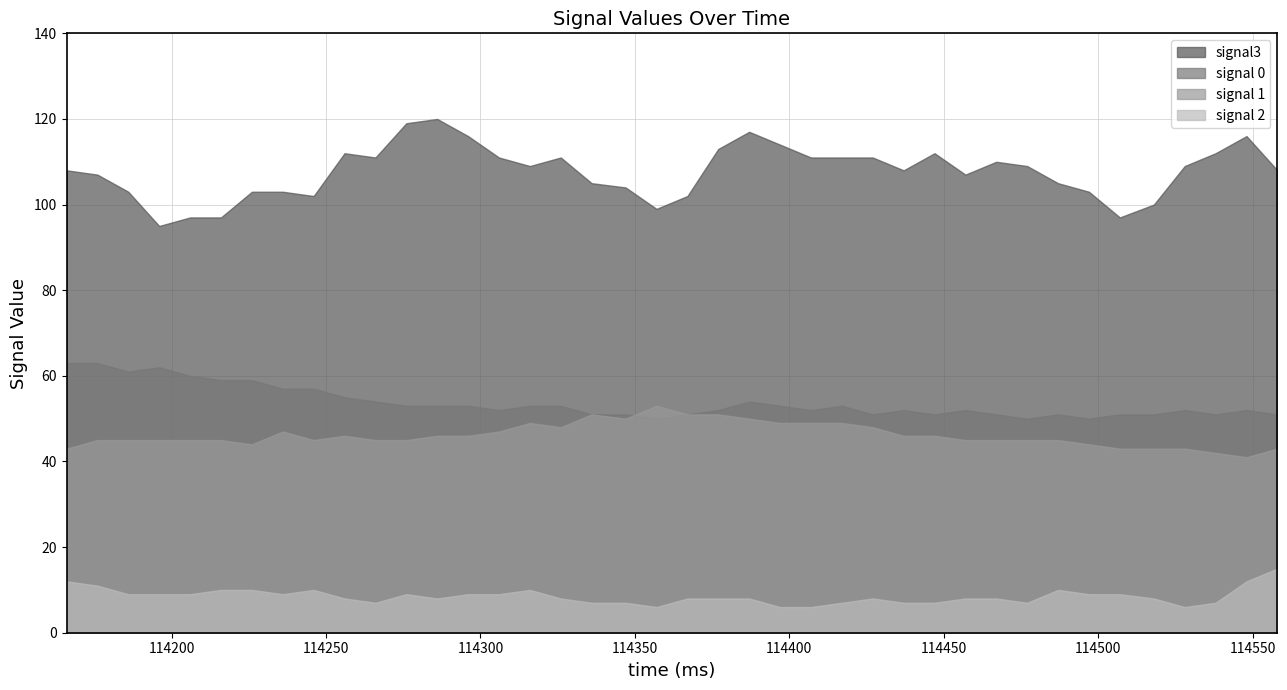

How many lines are shown in the chart?

4